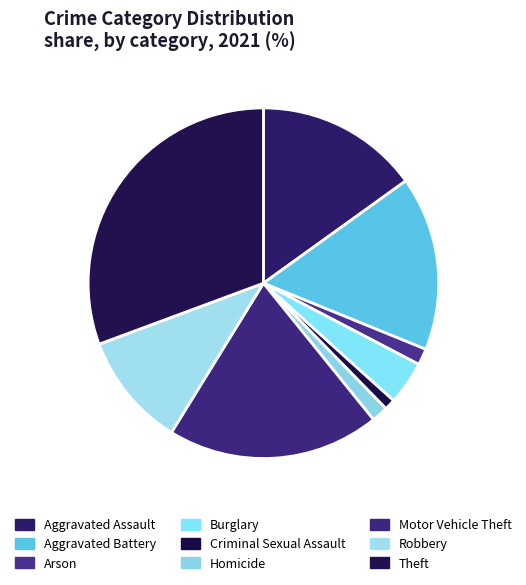

Is there a majority slice in this chart?

No